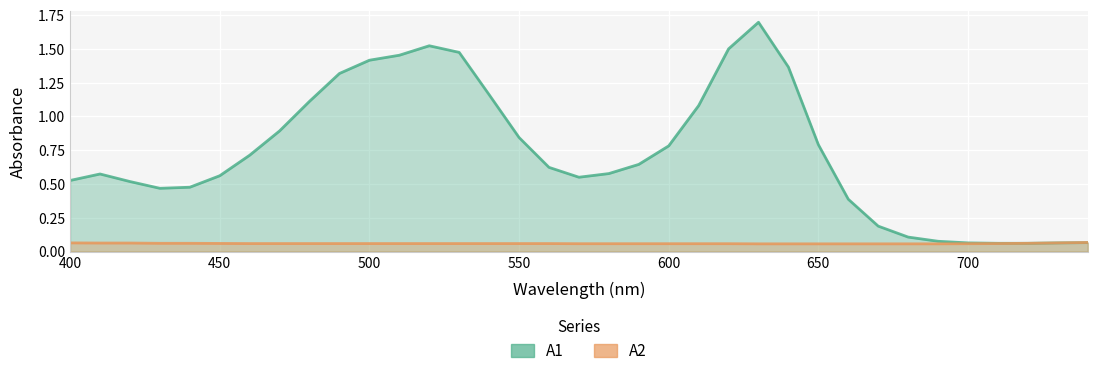

What is the sum of the A2 values at 620 and 430?

0.1